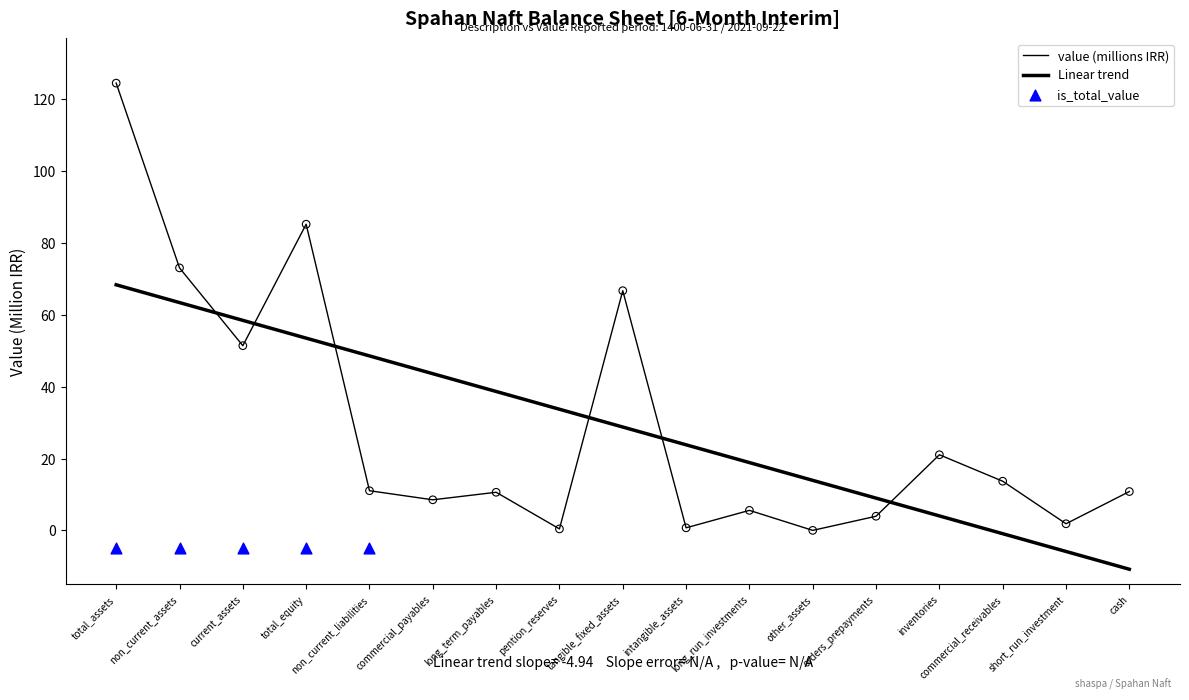

What is the ratio of the value at current_assets to the value at cash?

4.7